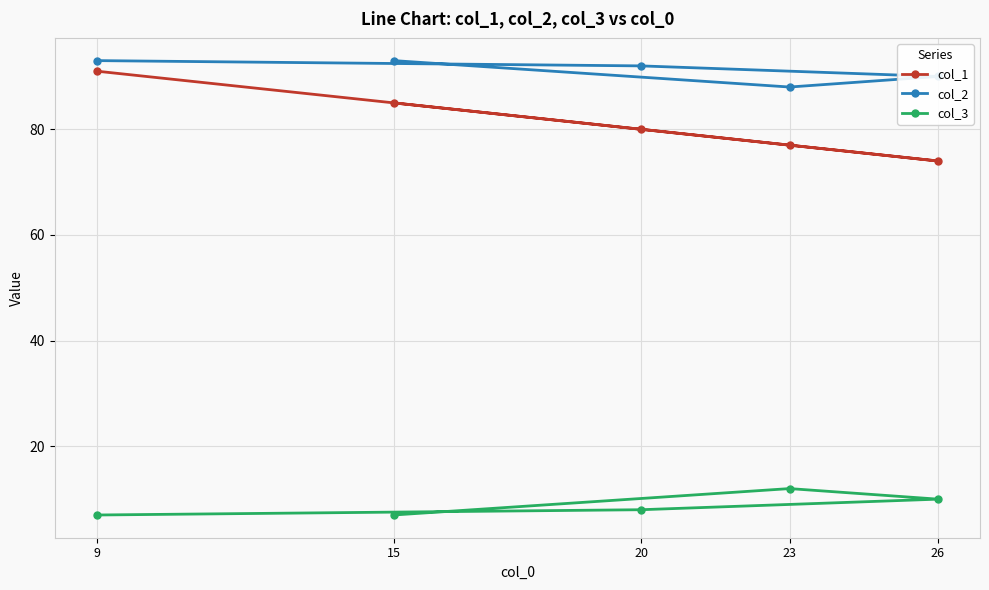

What is the minimum value for col_1?

74